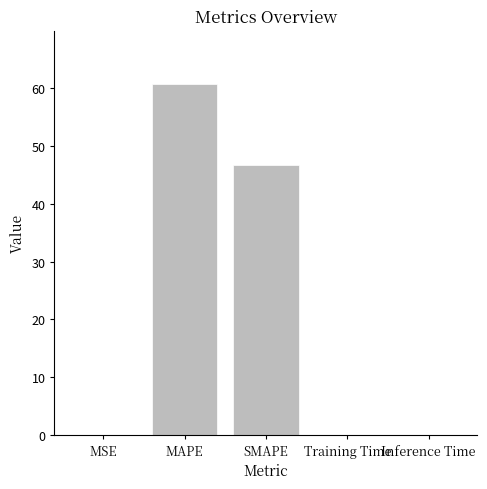

True or false: the data shows 81.4 at SMAPE.

False